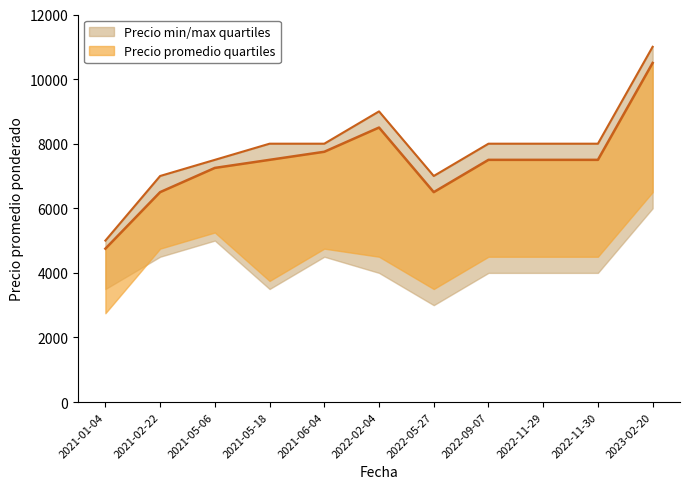

What is the label of the 4th point from the left?

2021-05-18